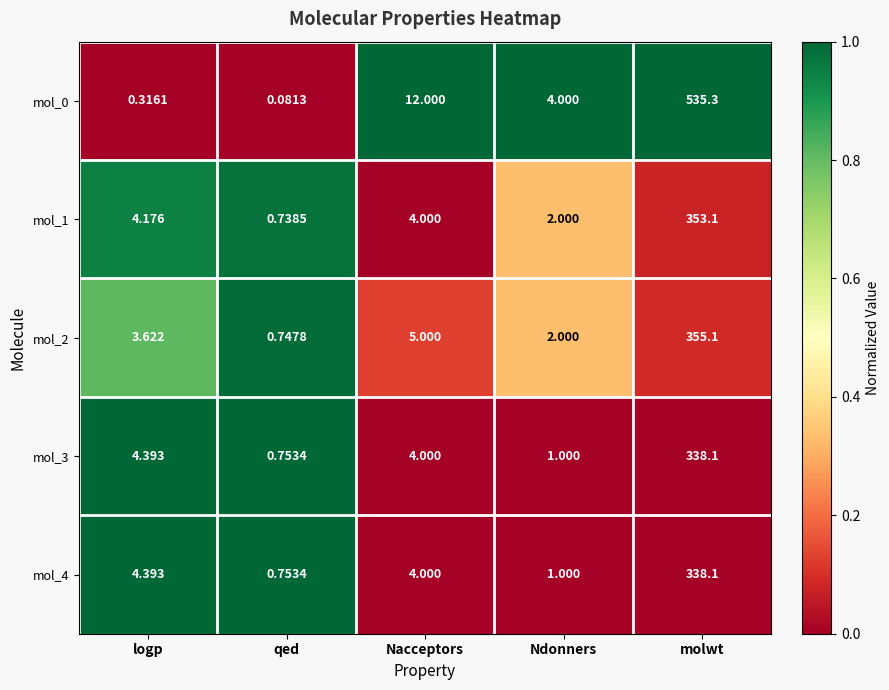

Is the value of mol_3 at Nacceptors greater than the value of mol_0 at Nacceptors?

No